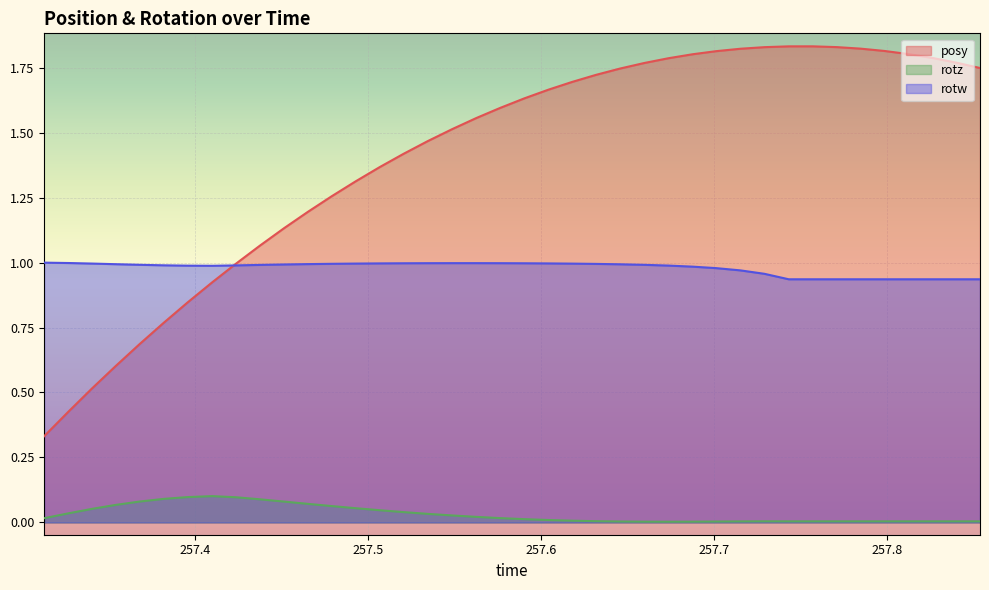

True or false: rotz and rotw cross at least once.

False